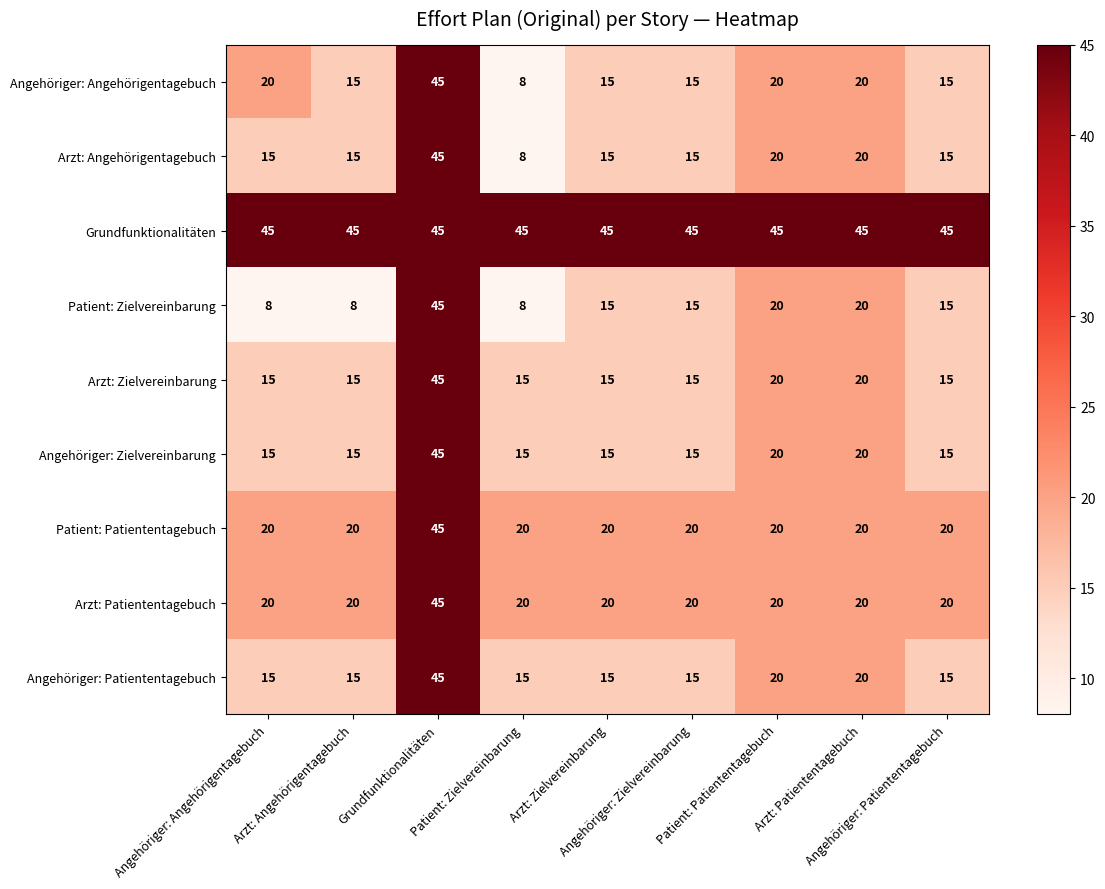

What is the maximum value shown in the chart?

45